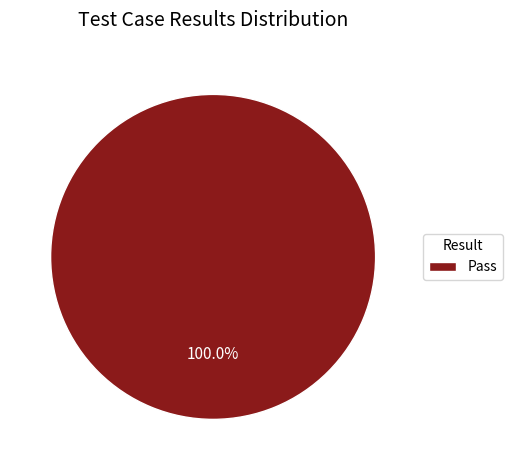

Rank the categories by value from highest to lowest.

Pass